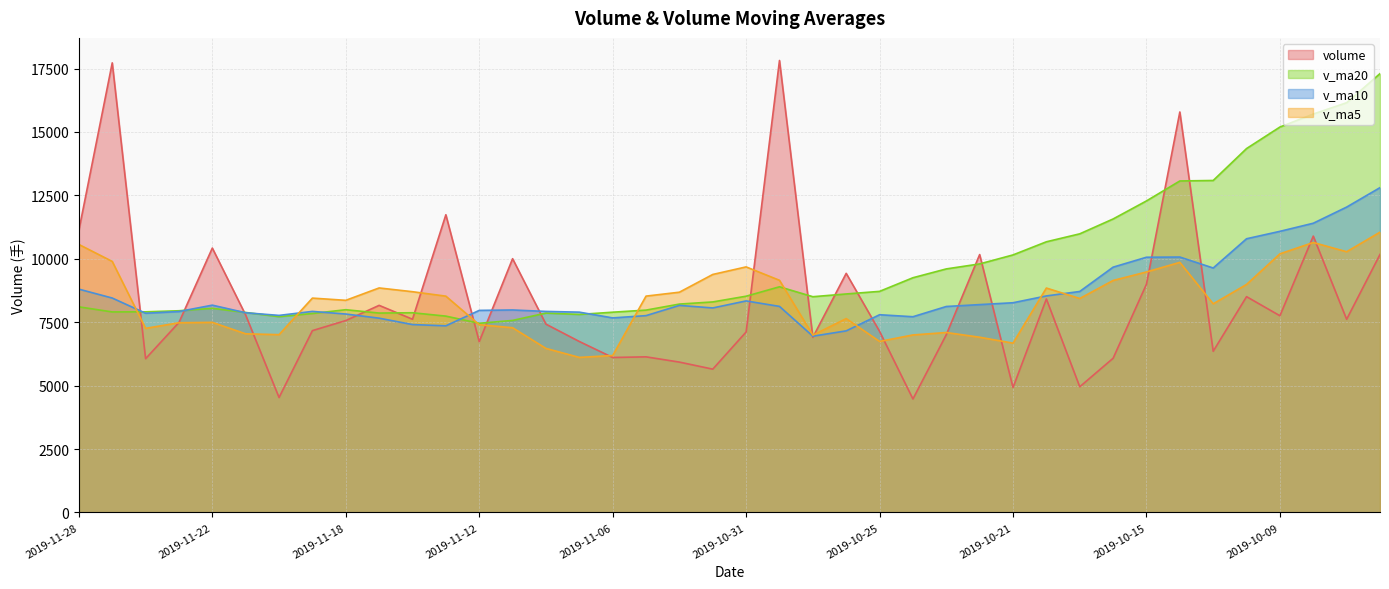

Reading left to right, transcribe all the data shown in this chart.

volume: 2019-11-28=11124.2	2019-11-27=17724.8	2019-11-26=6061.8	2019-11-25=7490.1	2019-11-22=10422.8	2019-11-21=7781.2	2019-11-20=4531.3	2019-11-19=7167.9	2019-11-18=7565.0	2019-11-15=8164.0	2019-11-14=7617.0	2019-11-13=11736.5	2019-11-12=6731.0	2019-11-11=10004.0	2019-11-08=7424.0	2019-11-07=6740.0	2019-11-06=6108.6	2019-11-05=6134.1	2019-11-04=5927.2	2019-11-01=5649.5	2019-10-31=7115.0	2019-10-30=17818.1	2019-10-29=6904.0	2019-10-28=9425.4	2019-10-25=7139.0	2019-10-24=4472.5	2019-10-23=7007.0	2019-10-22=10166.6	2019-10-21=4924.3	2019-10-18=8415.7	2019-10-17=4954.0	2019-10-16=6078.0	2019-10-15=8998.7	2019-10-14=15787.8	2019-10-11=6354.4	2019-10-10=8507.3	2019-10-09=7754.4	2019-10-08=10894.0	2019-09-30=7615.0	2019-09-27=10171.2
v_ma5: 2019-11-28=10564.7	2019-11-27=9896.1	2019-11-26=7257.4	2019-11-25=7478.7	2019-11-22=7493.6	2019-11-21=7041.9	2019-11-20=7009.0	2019-11-19=8450.1	2019-11-18=8362.7	2019-11-15=8850.5	2019-11-14=8702.5	2019-11-13=8527.1	2019-11-12=7401.5	2019-11-11=7282.2	2019-11-08=6466.8	2019-11-07=6111.9	2019-11-06=6186.9	2019-11-05=8528.8	2019-11-04=8682.8	2019-11-01=9382.4	2019-10-31=9680.3	2019-10-30=9151.8	2019-10-29=6989.6	2019-10-28=7642.1	2019-10-25=6741.9	2019-10-24=6997.2	2019-10-23=7093.5	2019-10-22=6907.7	2019-10-21=6674.2	2019-10-18=8846.8	2019-10-17=8434.6	2019-10-16=9145.2	2019-10-15=9480.5	2019-10-14=9859.6	2019-10-11=8225.0	2019-10-10=8988.4	2019-10-09=10195.0	2019-10-08=10642.2	2019-09-30=10278.0	2019-09-27=11049.0
v_ma10: 2019-11-28=8803.3	2019-11-27=8452.6	2019-11-26=7853.8	2019-11-25=7920.7	2019-11-22=8172.1	2019-11-21=7872.2	2019-11-20=7768.1	2019-11-19=7925.8	2019-11-18=7822.4	2019-11-15=7658.6	2019-11-14=7407.2	2019-11-13=7357.0	2019-11-12=7965.2	2019-11-11=7982.5	2019-11-08=7924.6	2019-11-07=7896.1	2019-11-06=7669.4	2019-11-05=7759.2	2019-11-04=8162.4	2019-11-01=8062.1	2019-10-31=8338.8	2019-10-30=8122.7	2019-10-29=6948.7	2019-10-28=7158.1	2019-10-25=7794.4	2019-10-24=7715.9	2019-10-23=8119.4	2019-10-22=8194.1	2019-10-21=8266.9	2019-10-18=8535.9	2019-10-17=8711.5	2019-10-16=9670.1	2019-10-15=10061.4	2019-10-14=10068.8	2019-10-11=9637.0	2019-10-10=10790.0	2019-10-09=11082.3	2019-10-08=11401.9	2019-09-30=12038.6	2019-09-27=12805.0
v_ma20: 2019-11-28=8105.2	2019-11-27=7904.8	2019-11-26=7909.5	2019-11-25=7951.6	2019-11-22=8048.3	2019-11-21=7884.1	2019-11-20=7718.7	2019-11-19=7842.5	2019-11-18=7992.4	2019-11-15=7860.4	2019-11-14=7873.0	2019-11-13=7739.8	2019-11-12=7456.9	2019-11-11=7570.3	2019-11-08=7859.5	2019-11-07=7806.0	2019-11-06=7894.4	2019-11-05=7976.7	2019-11-04=8214.6	2019-11-01=8299.0	2019-10-31=8525.1	2019-10-30=8896.4	2019-10-29=8505.0	2019-10-28=8613.5	2019-10-25=8715.7	2019-10-24=9252.9	2019-10-23=9600.9	2019-10-22=9798.0	2019-10-21=10152.7	2019-10-18=10670.5	2019-10-17=10984.0	2019-10-16=11569.8	2019-10-15=12281.5	2019-10-14=13068.6	2019-10-11=13087.7	2019-10-10=14346.0	2019-10-09=15194.4	2019-10-08=15707.5	2019-09-30=16153.5	2019-09-27=17300.4